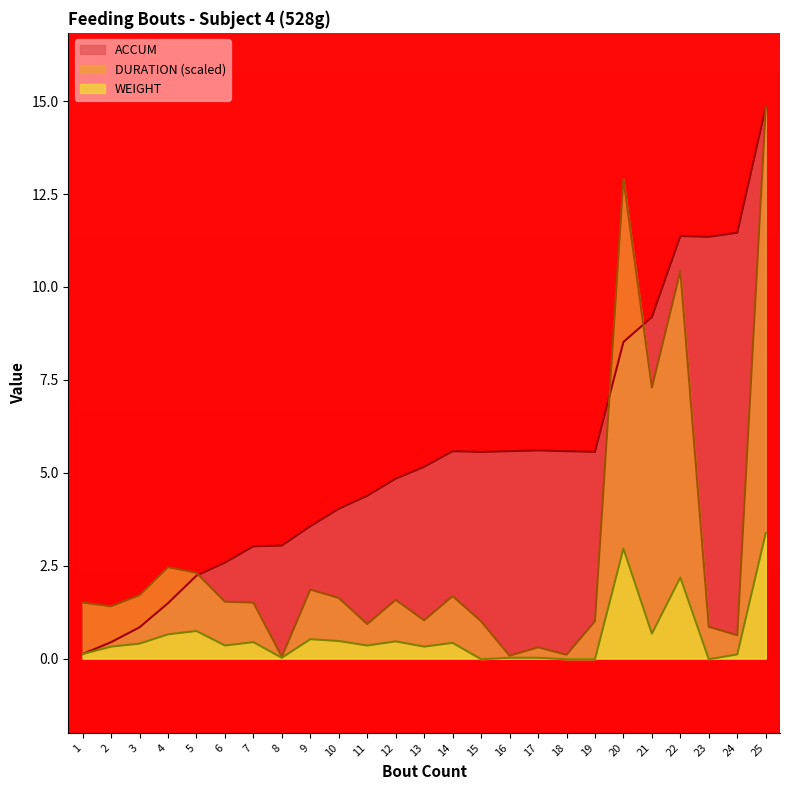

What is the value of the ACCUM point at the 18th from the left?

5.6